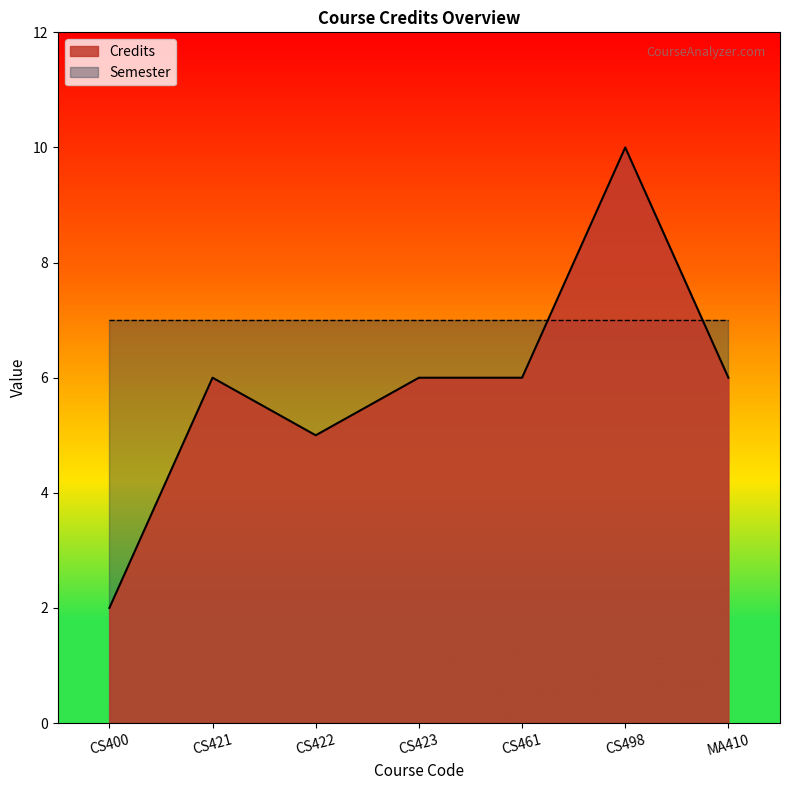

What is the label of the 7th point from the left?

MA410